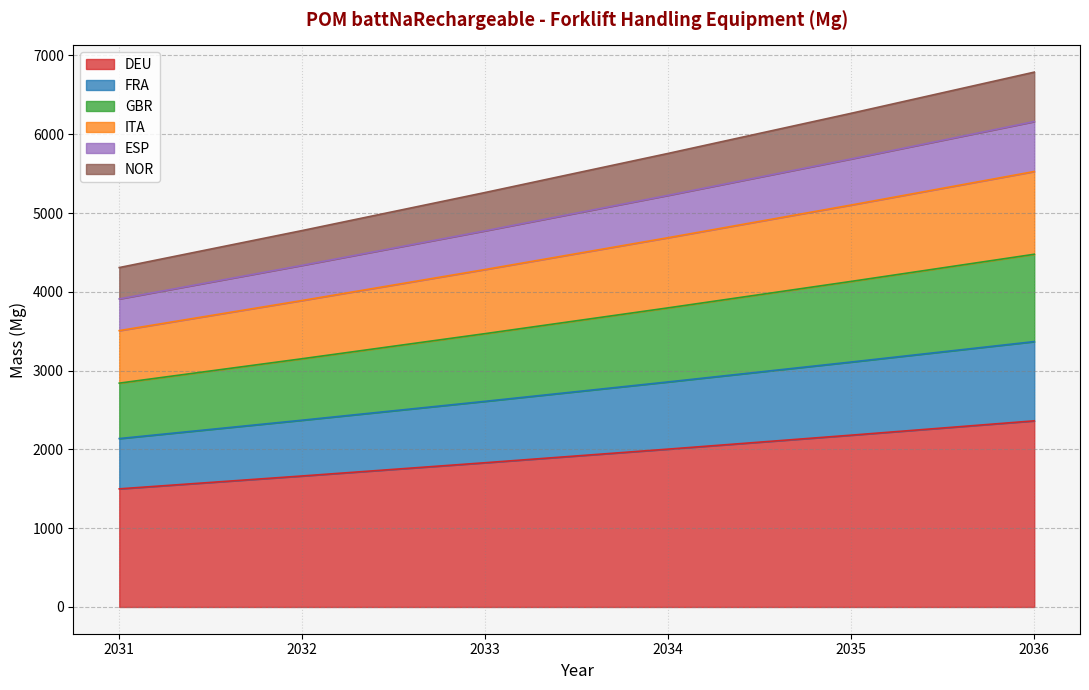

What is the value of the ESP point at the 4th from the left?

5225.0